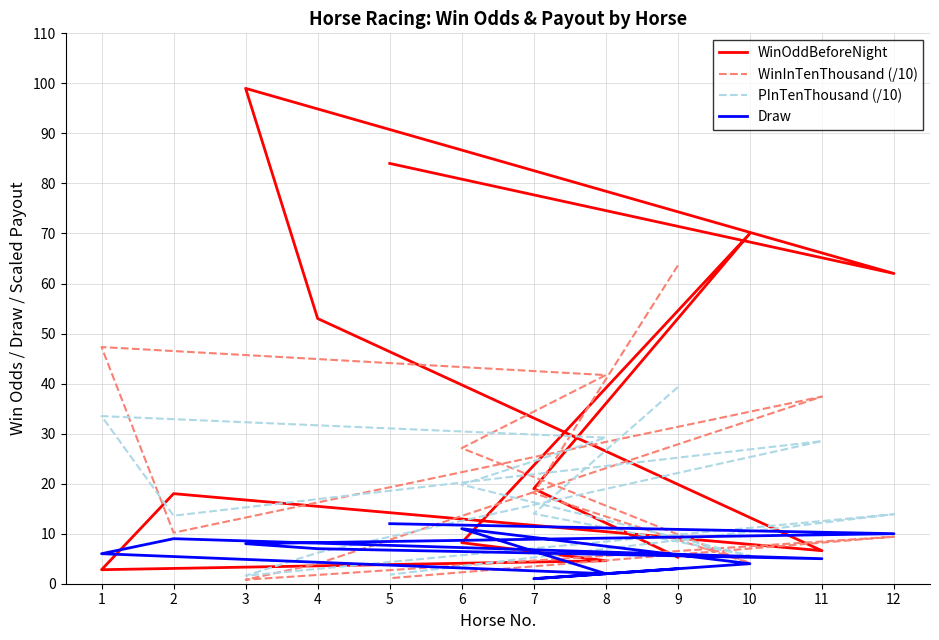

Which series has the largest total across all categories?

WinOddBeforeNight